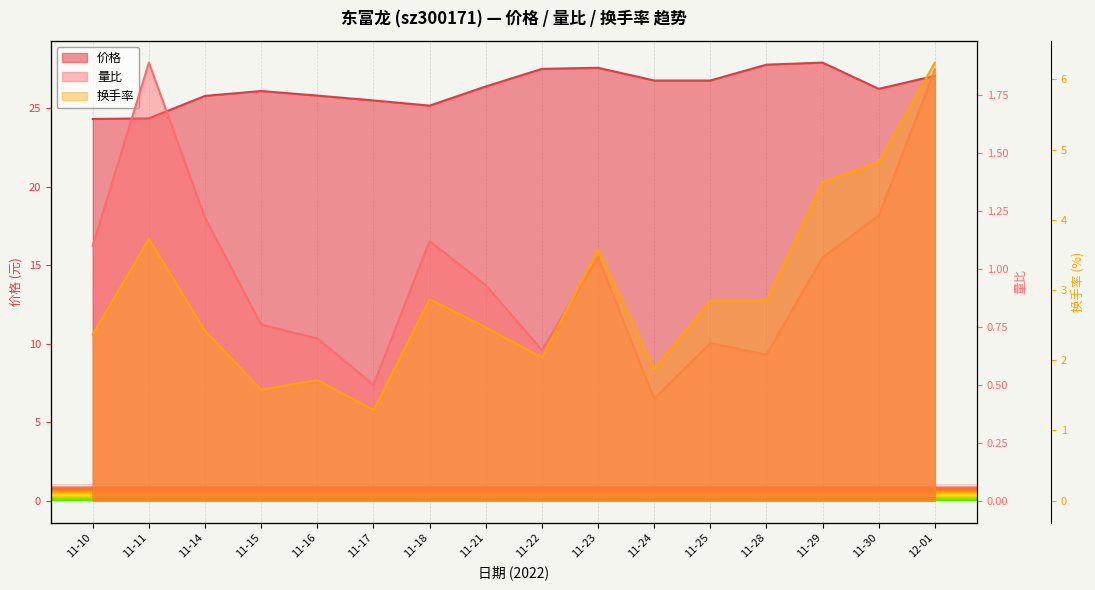

True or false: 价格 and 量比 cross at least once.

False